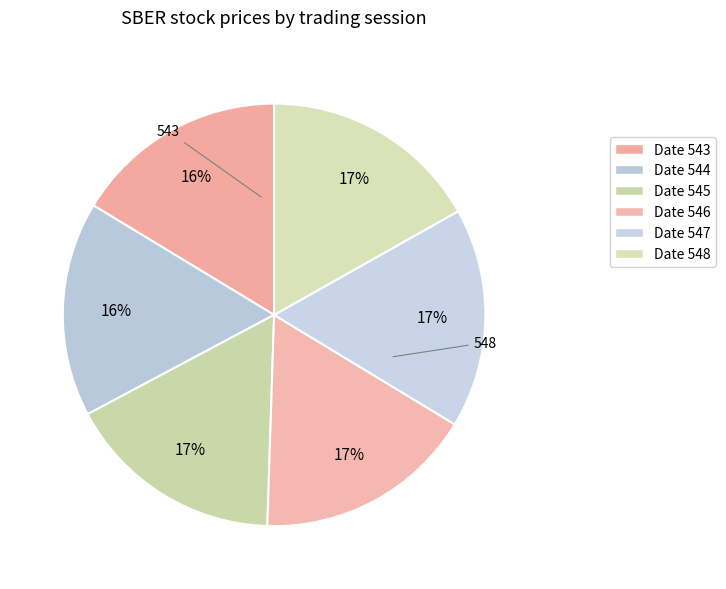

Count the number of slices in the pie.

6